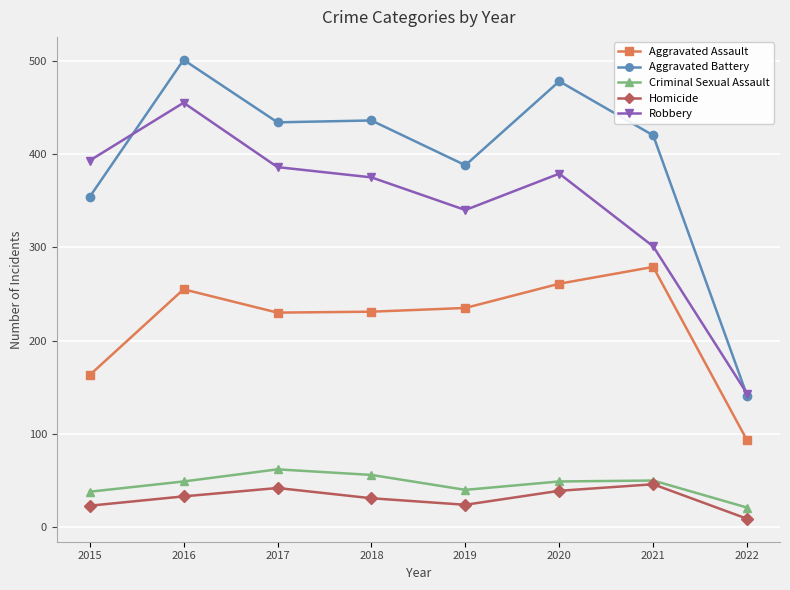

What is the sum of all Aggravated Battery values?

3152